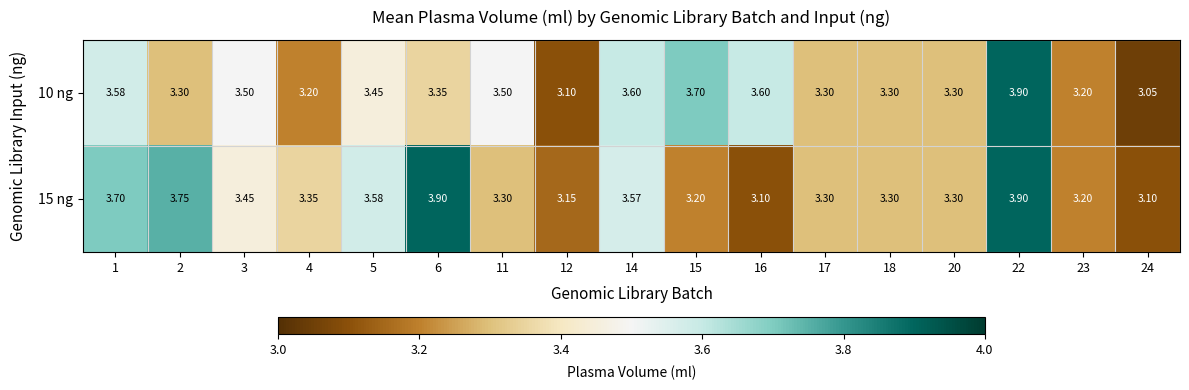

At which category is the sum across all series the highest?

22